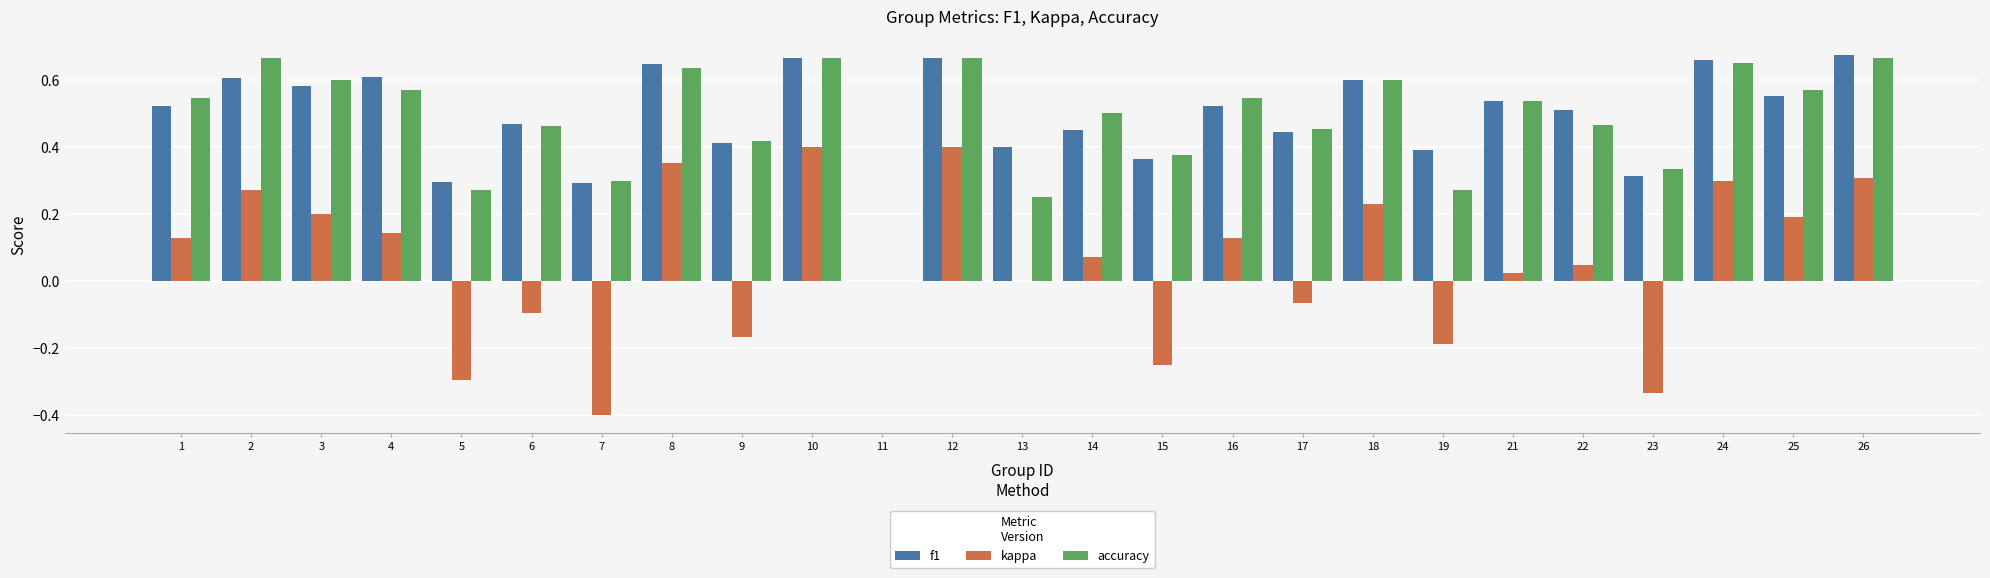

Is the value of f1 at 13 greater than the value of kappa at 18?

Yes